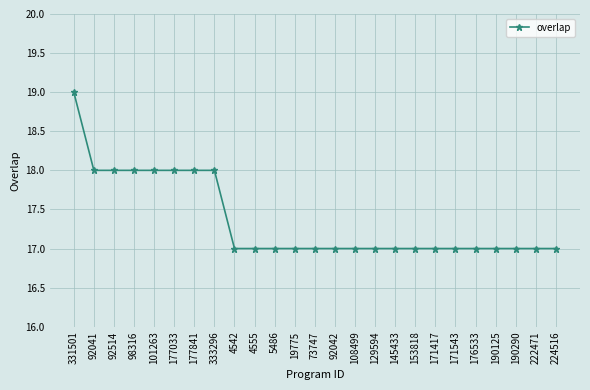

The chart shows a value of 17 at 129594. True or false?

True